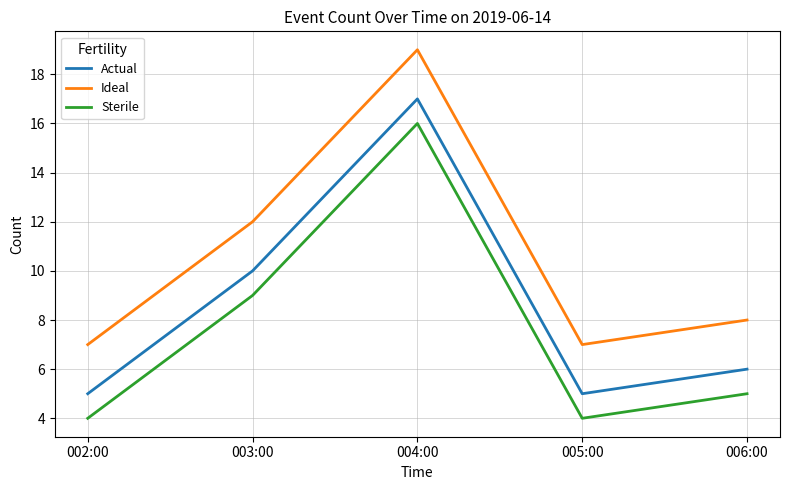

How many lines are shown in the chart?

3